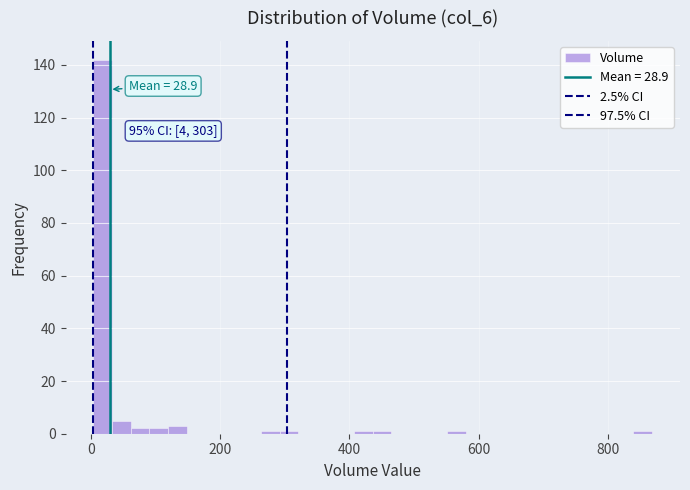

Read against the x-axis, roughly where is the centre of the tallest bar?

20